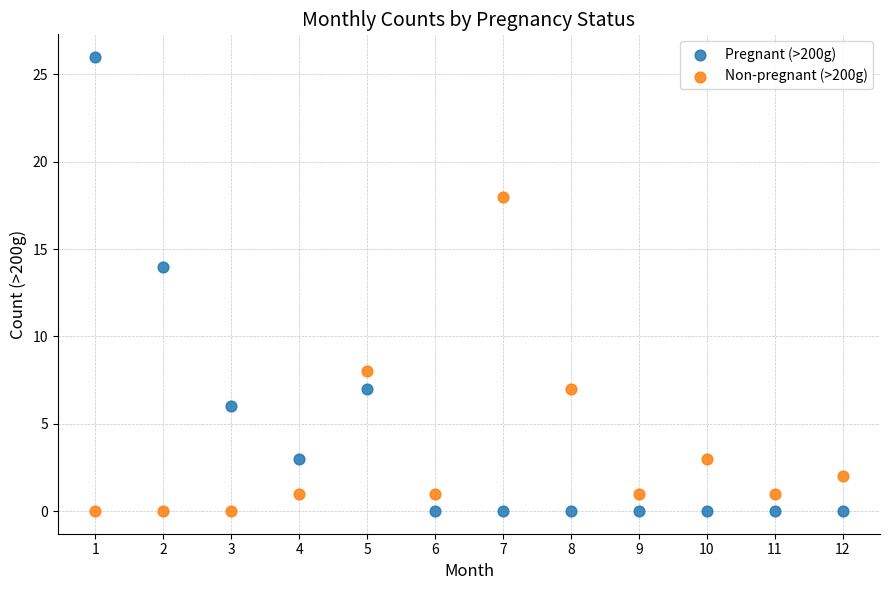

In the Non-pregnant (>200g) series, what Y value is closest to 9?

8